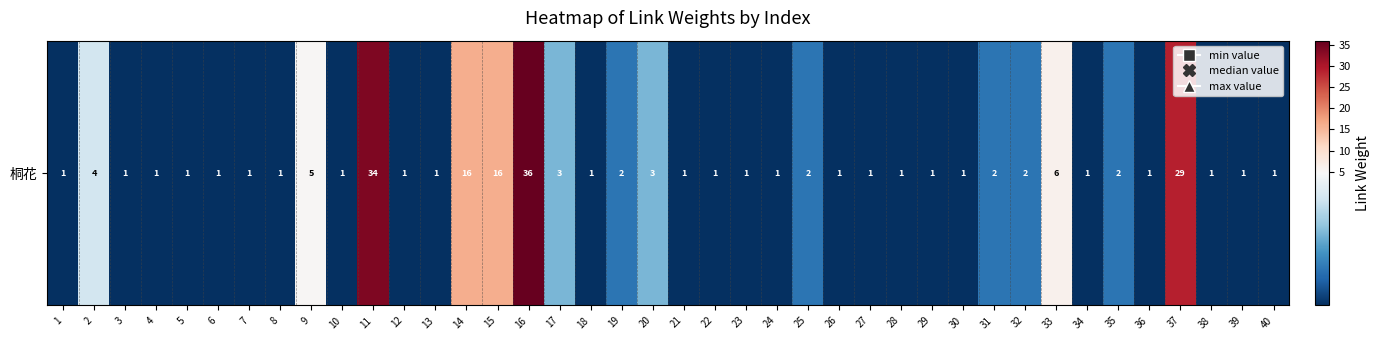

What is the ratio of the value at 37 to the value at 5?

29.0